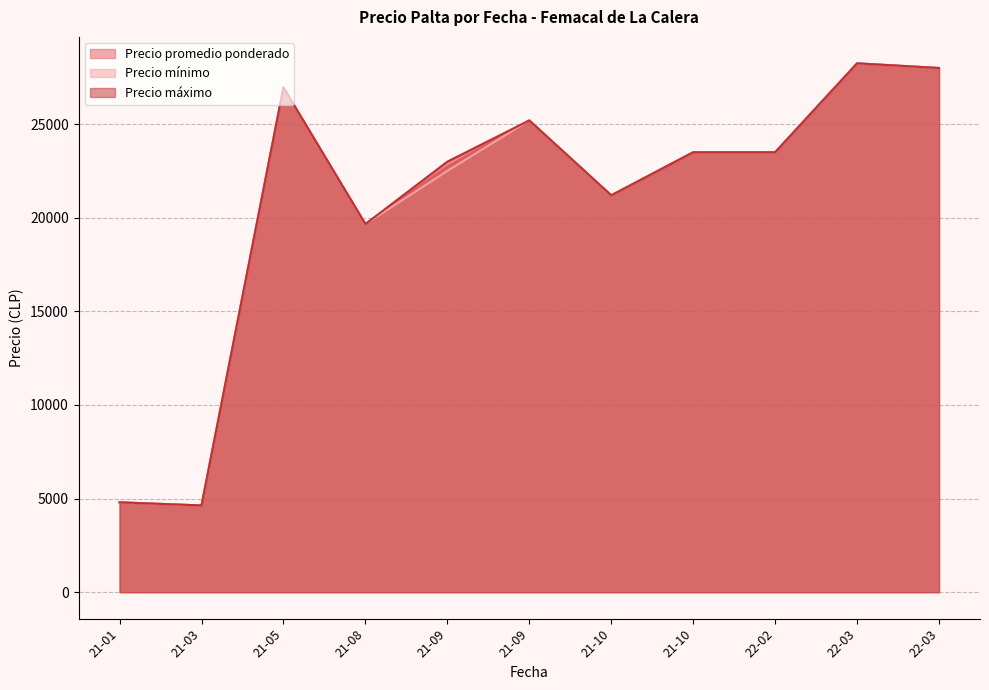

True or false: Precio promedio ponderado and Precio máximo cross at least once.

False